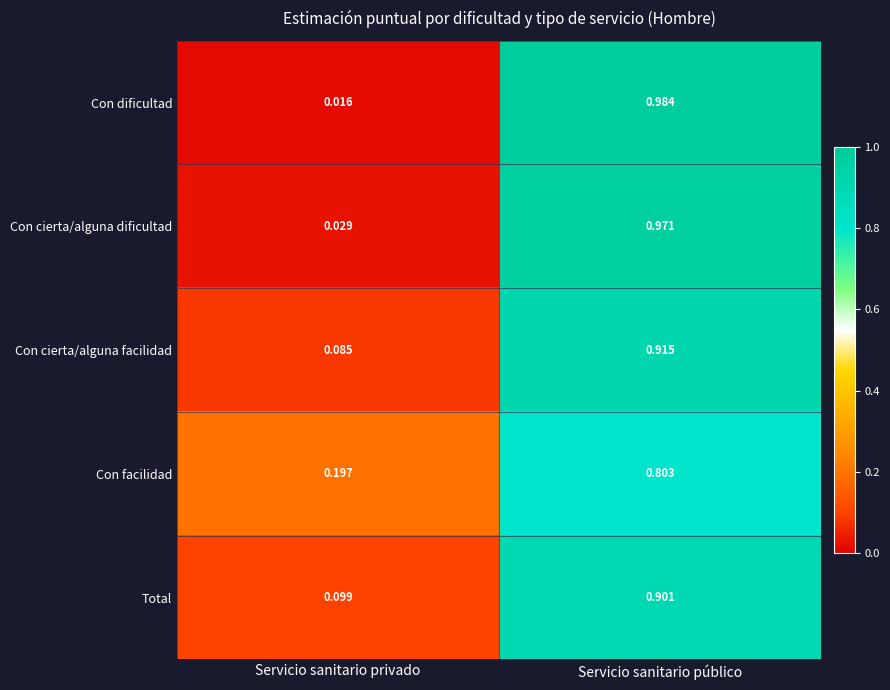

At which category is the sum across all series the highest?

Servicio sanitario público